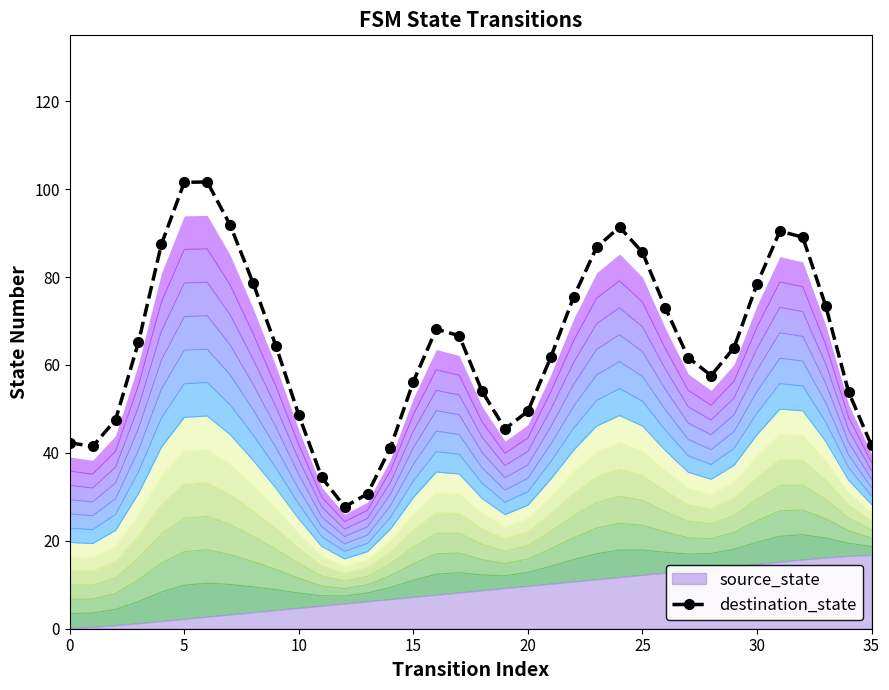

True or false: the data shows 24.6 at 27.

False